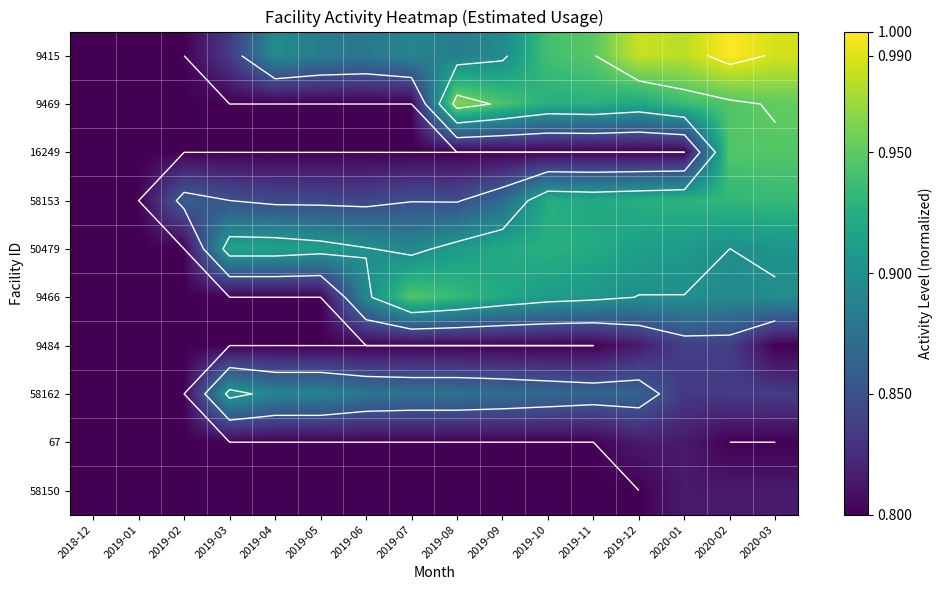

What is the difference between the maximum and minimum values in the 58153 series?

0.1